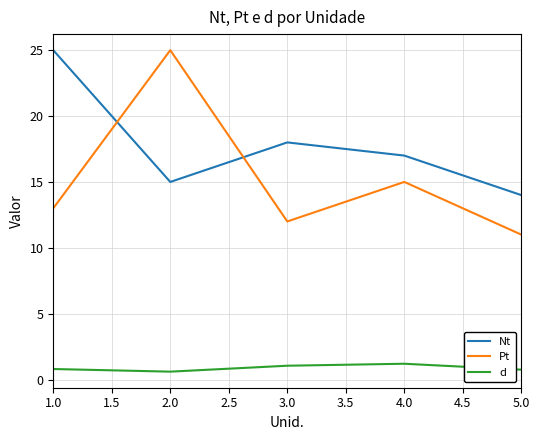

Rank the categories by Nt value from highest to lowest.

1.0, 3.0, 4.0, 2.0, 5.0